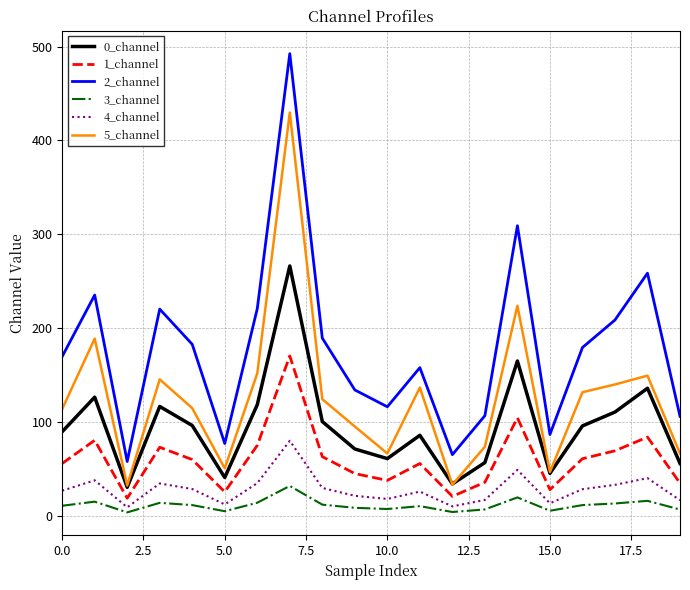

True or false: 1_channel and 3_channel intersect in this chart.

False